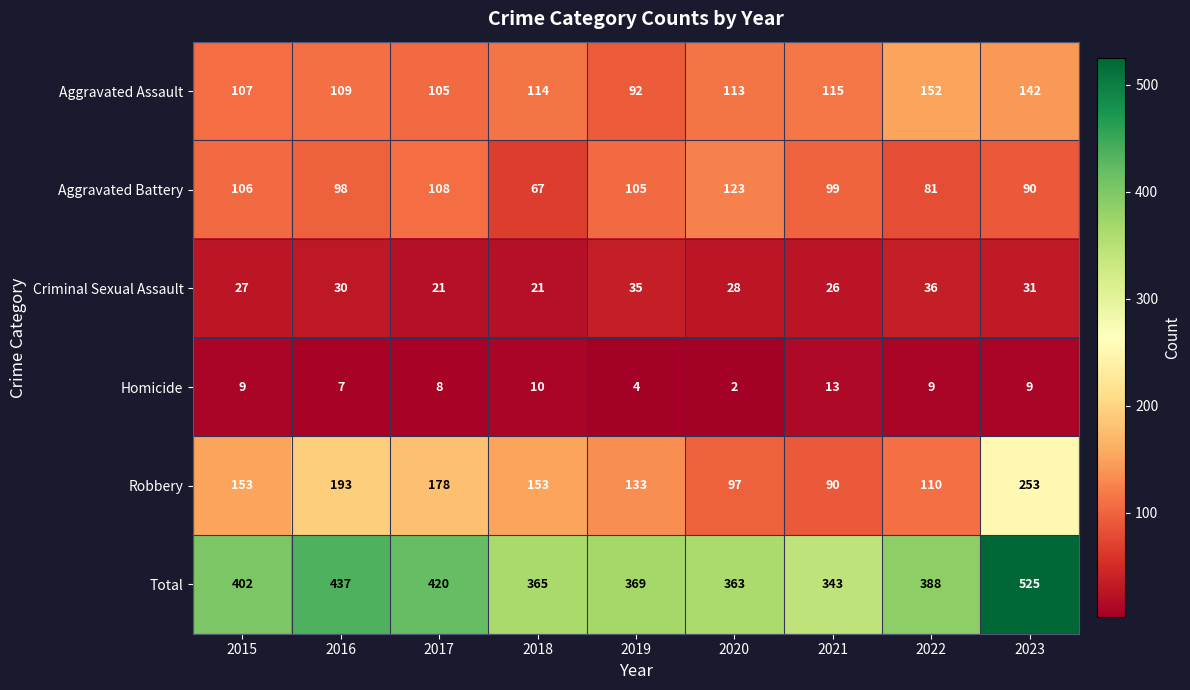

The value of Robbery at 2020 is 174. True or false?

False